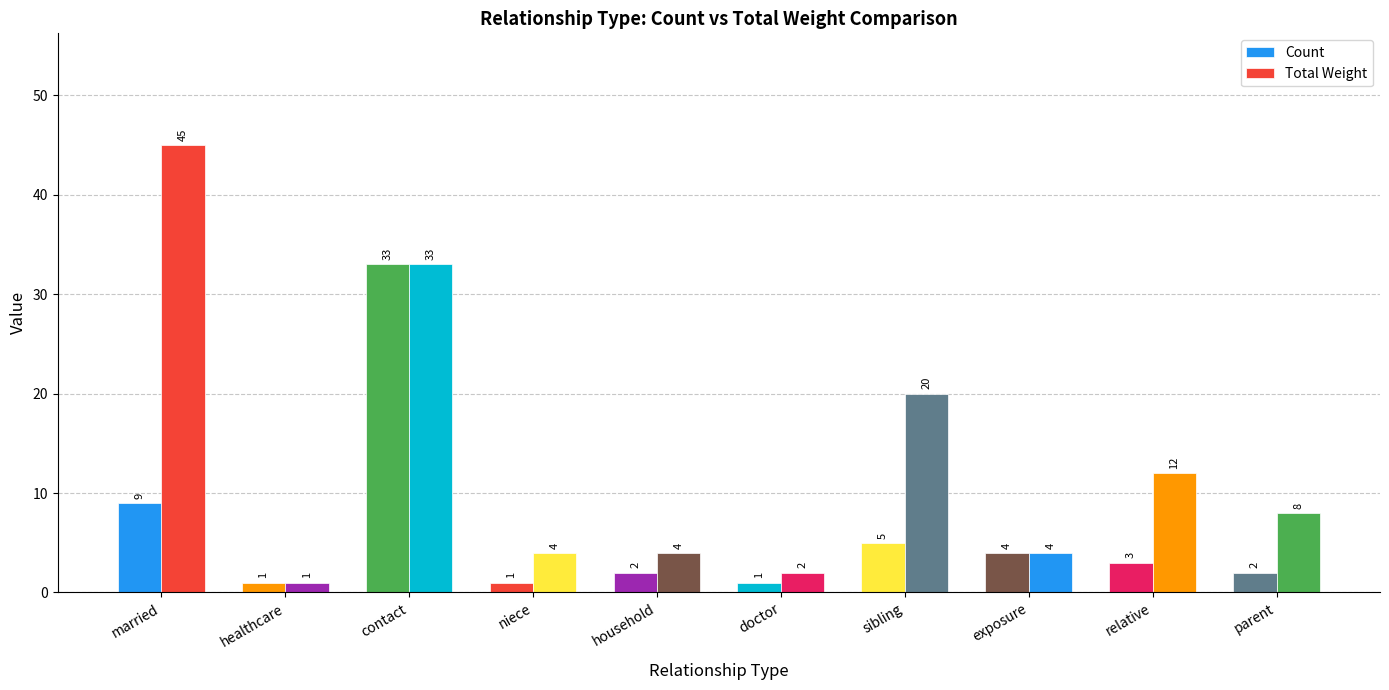

What is the label of the 3rd bar from the right?

exposure